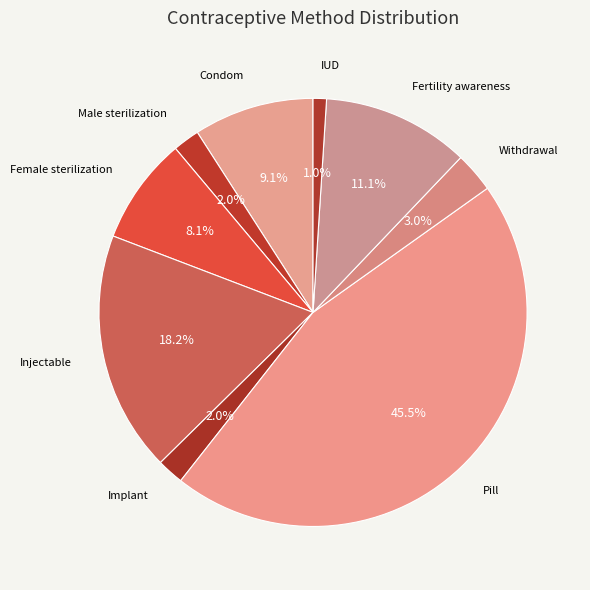

Rank the categories by value from highest to lowest.

Pill, Injectable, Fertility awareness, Condom, Female sterilization, Withdrawal, Male sterilization, Implant, IUD